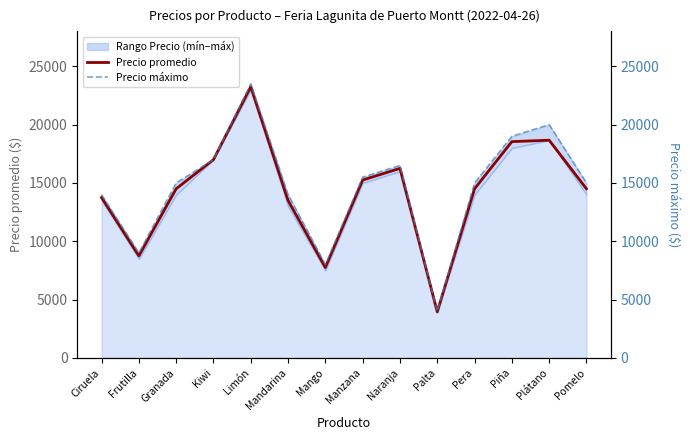

Which series has the largest total across all categories?

Precio máximo